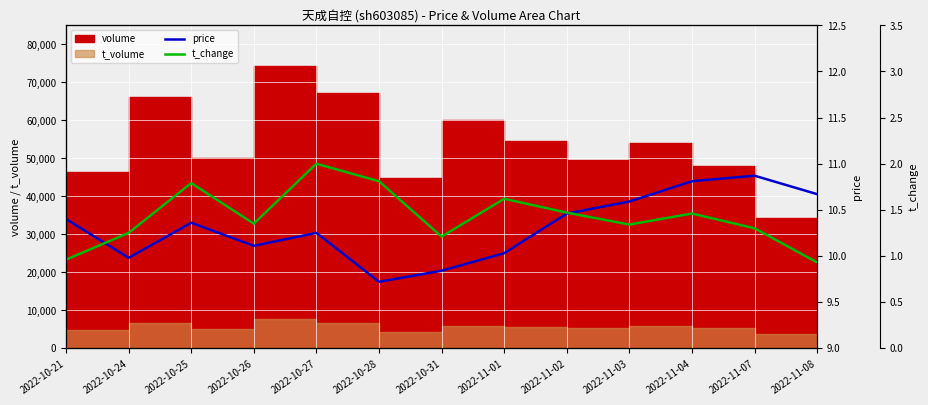

How many values in the t_change series are below 1?

2